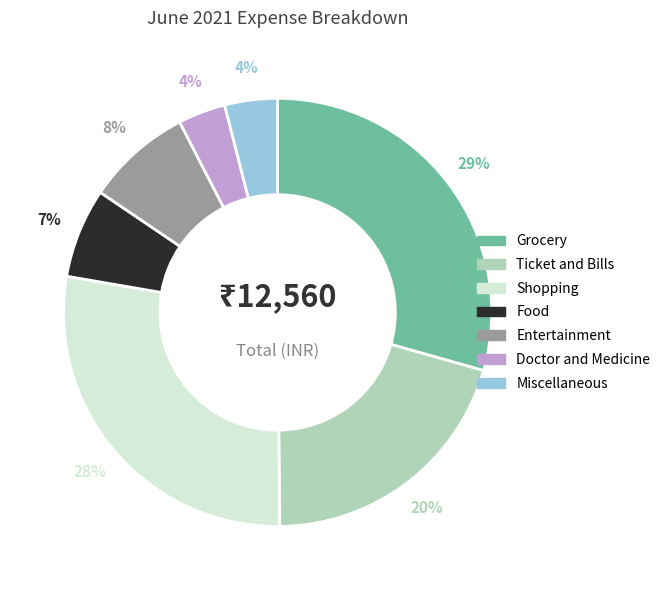

Do Entertainment and Ticket and Bills together represent more than half of the pie?

No